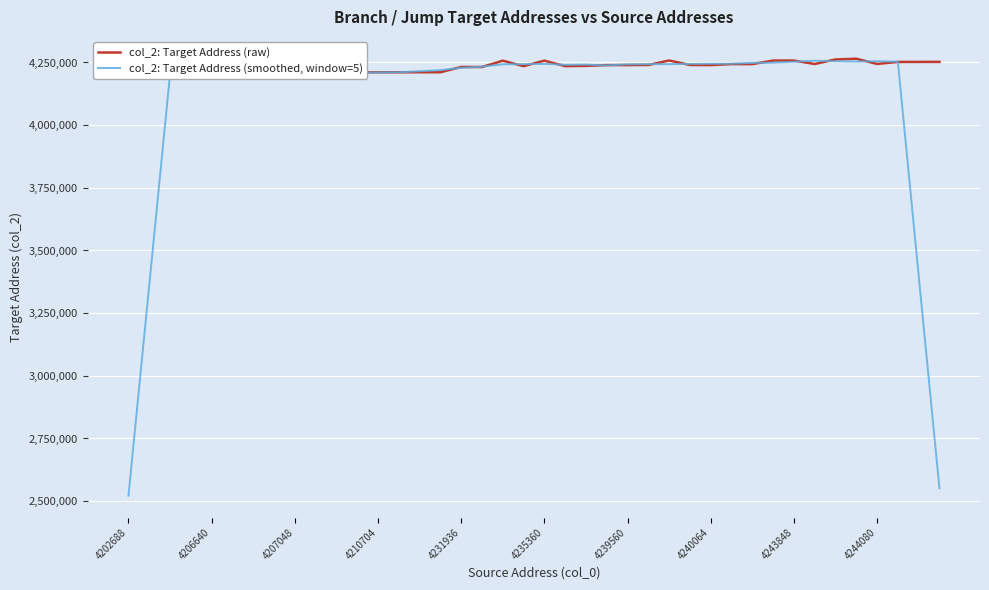

True or false: col_2: Target Address (smoothed, window=5) has a value of 2834587.7 at 4244080.

False